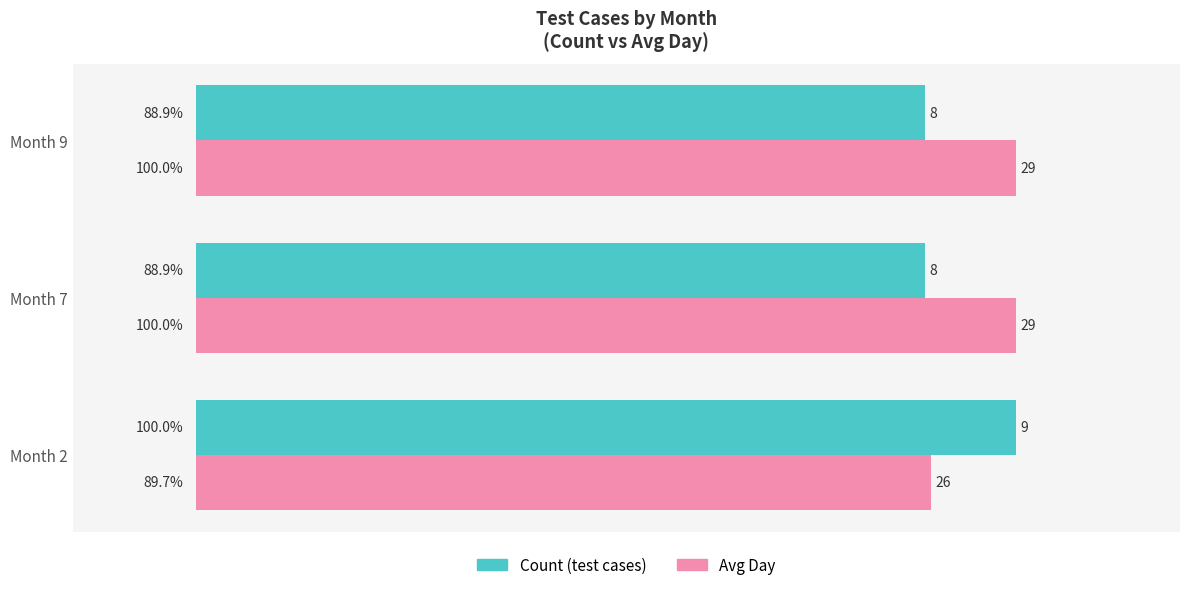

Which series has the widest spread of values?

Count (test cases)